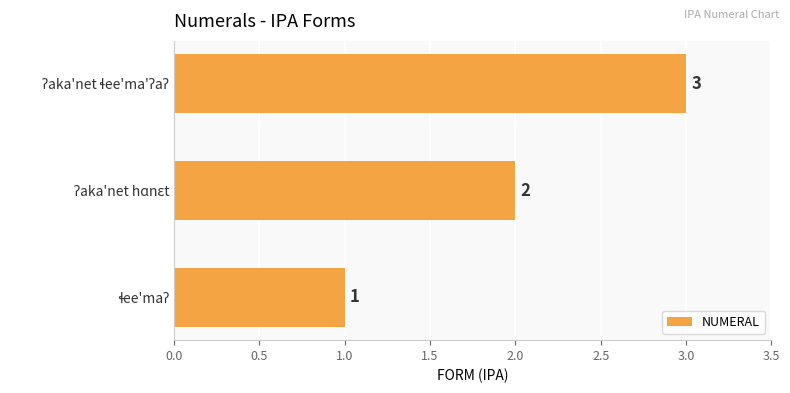

Count the values in the range 1 to 3.

3